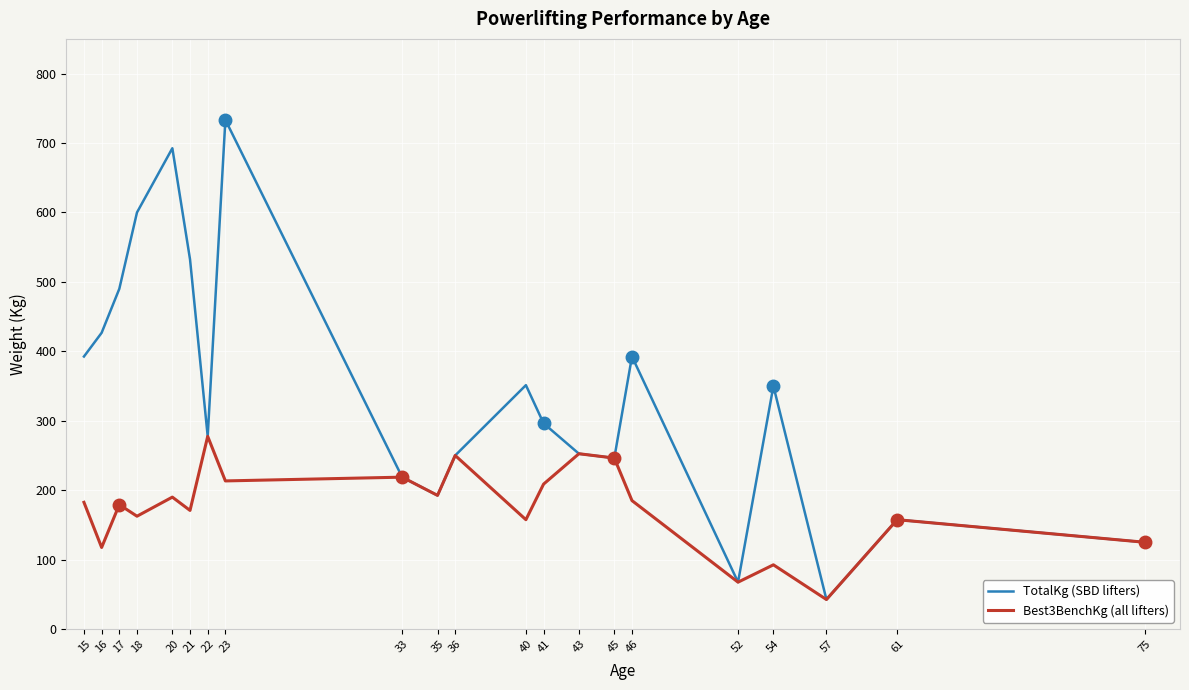

At which category is the sum across all series the highest?

23